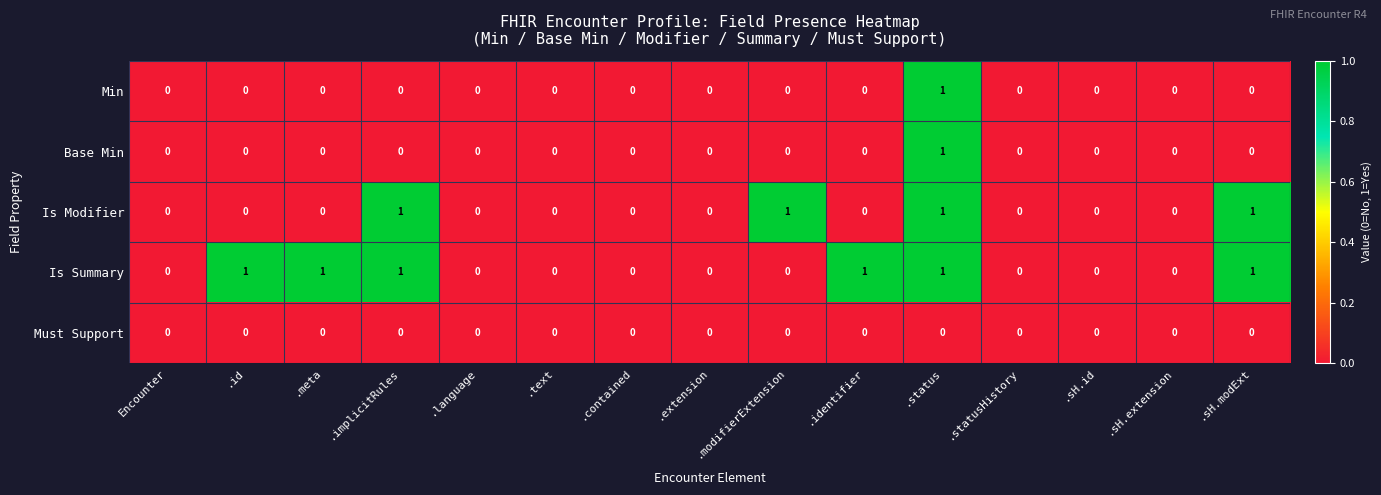

At which category is the sum across all series the highest?

.status